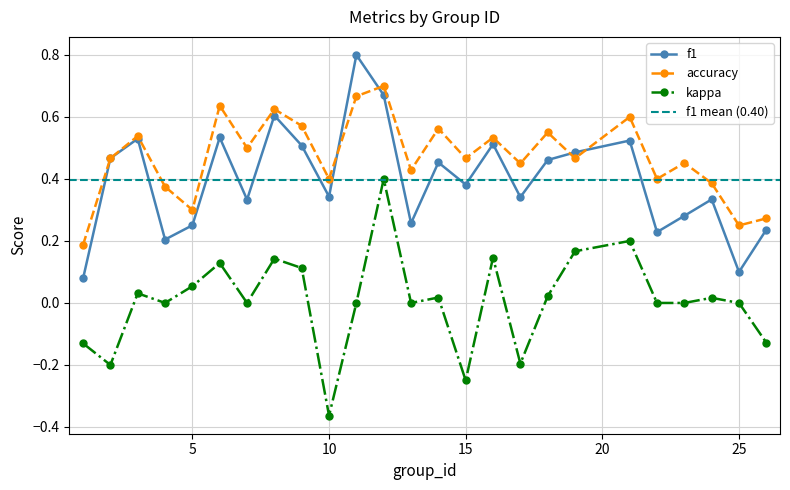

What is the value of the kappa point at the 20th from the left?

0.2